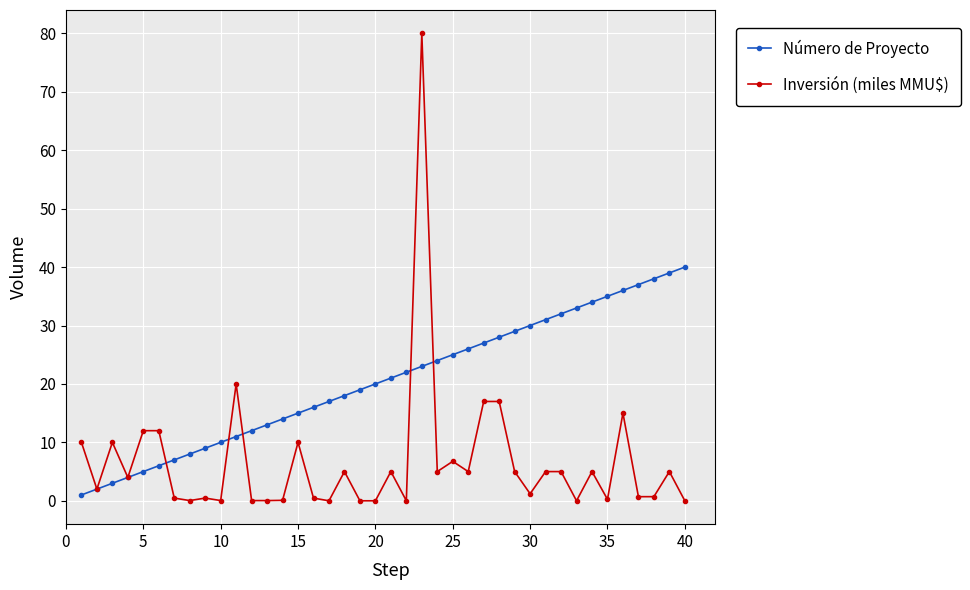

Which series ends up on top after the final intersection of Número de Proyecto and Inversión (miles MMU$)?

Número de Proyecto